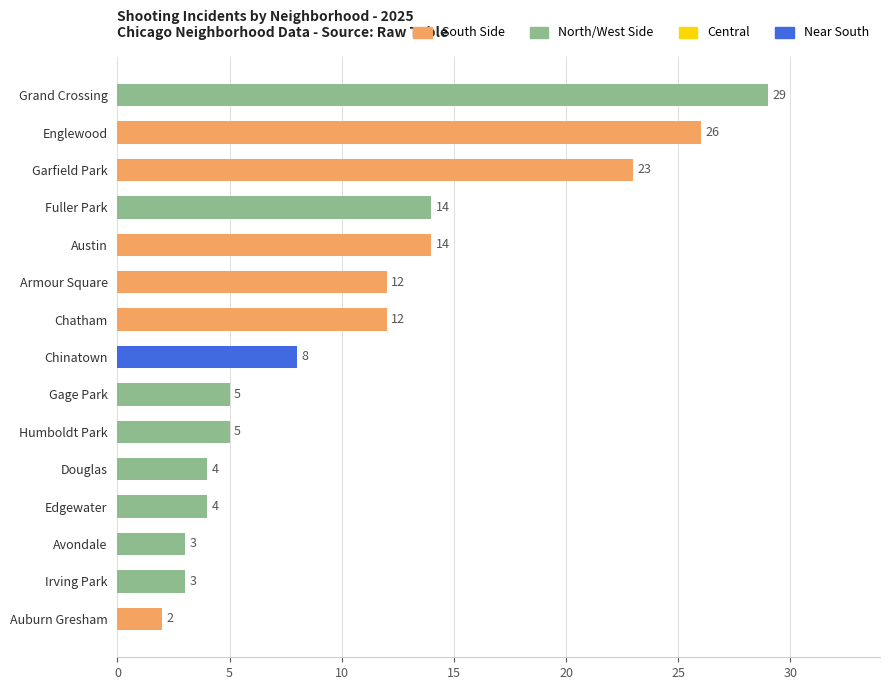

True or false: the data shows 4 at Armour Square.

False